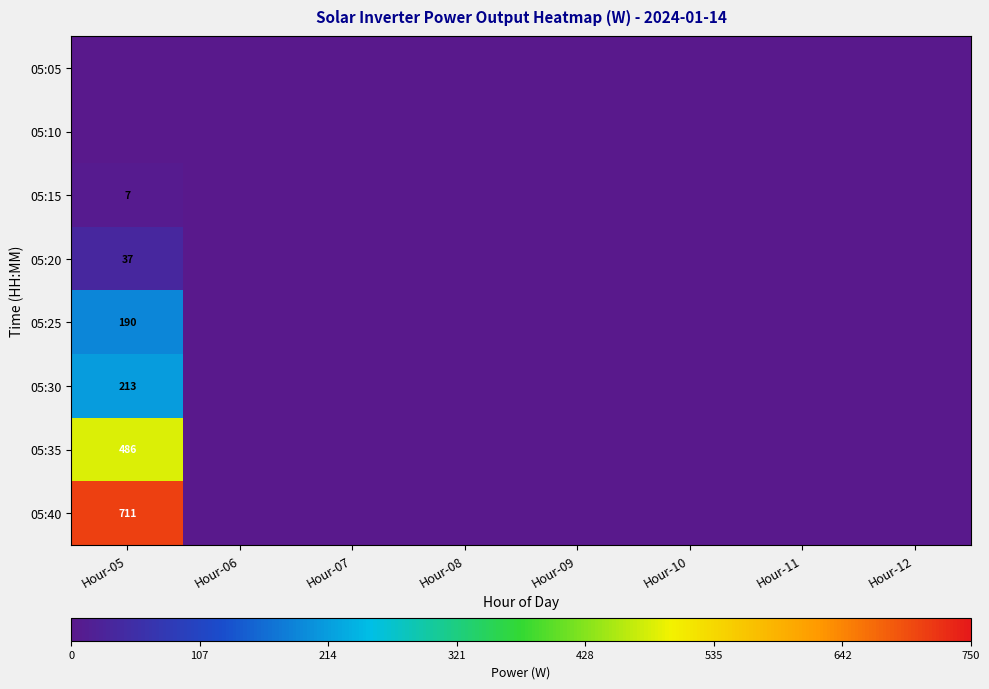

How many categories are shown in the chart?

8